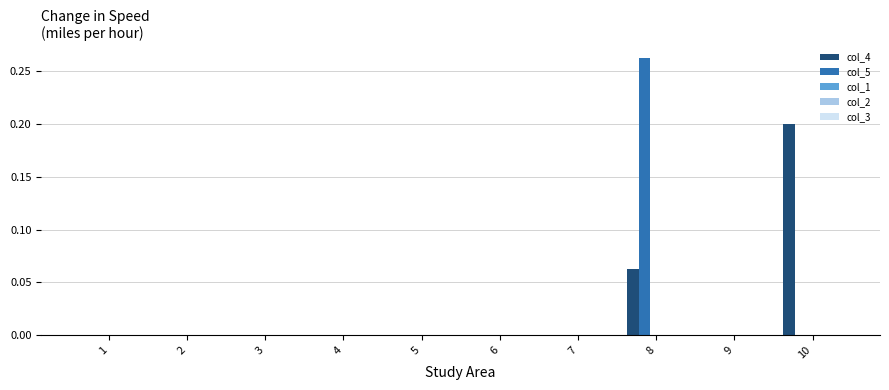

Between 7 and 10, which series saw the biggest shift?

col_4